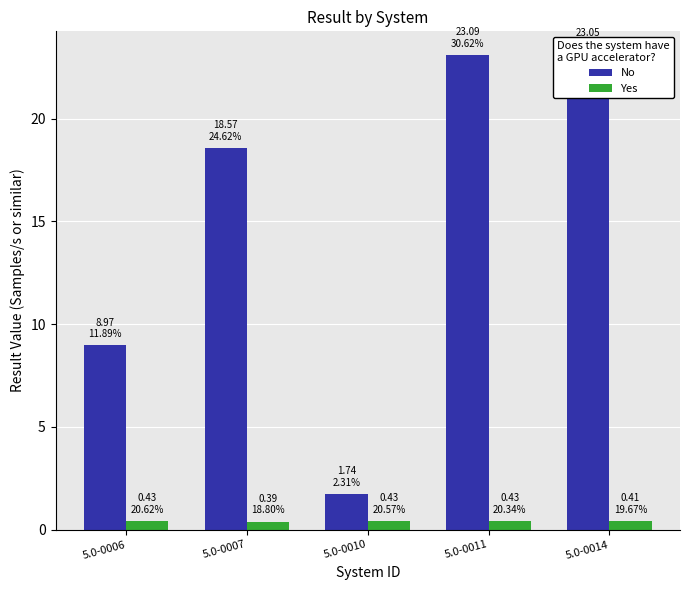

What is the difference between the highest and lowest values at 5.0-0014?

22.6